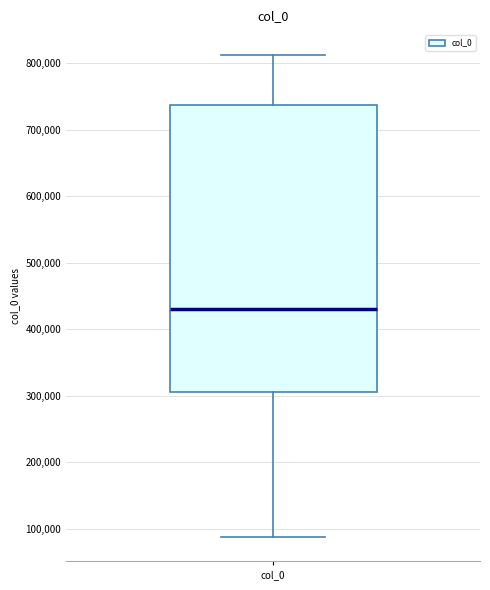

Transcribe this box plot: give where the median line is, the range the box spans, and where the two whiskers end, as read against the y-axis. The values are not printed on the chart, so give them approximately, as read against the axis.

median 430000, box 310000 to 740000, whiskers 90000 to 810000